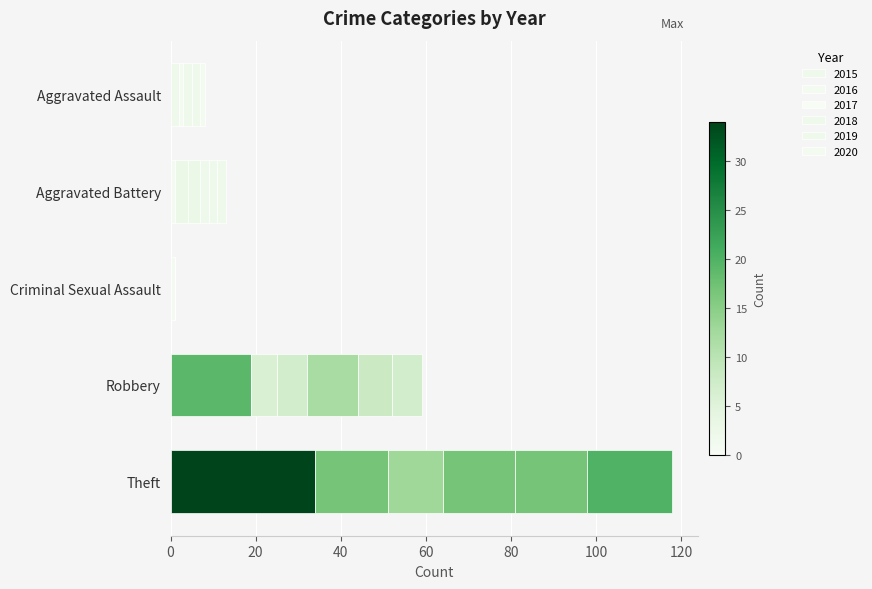

Count the number of categories in the chart.

5